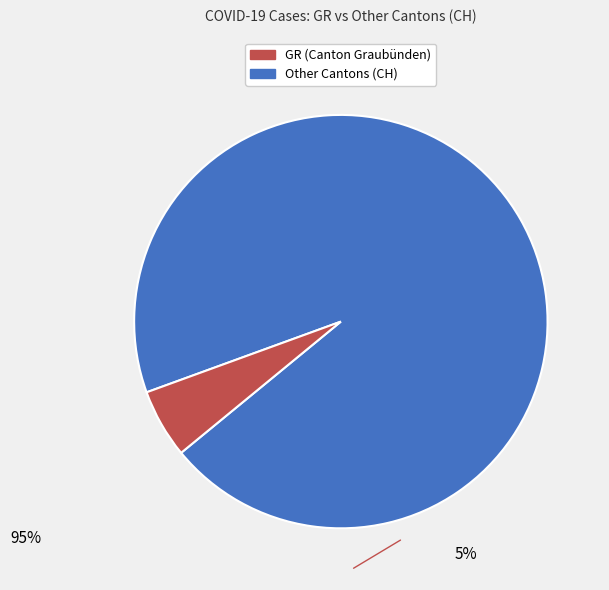

Is there a majority slice in this chart?

Yes